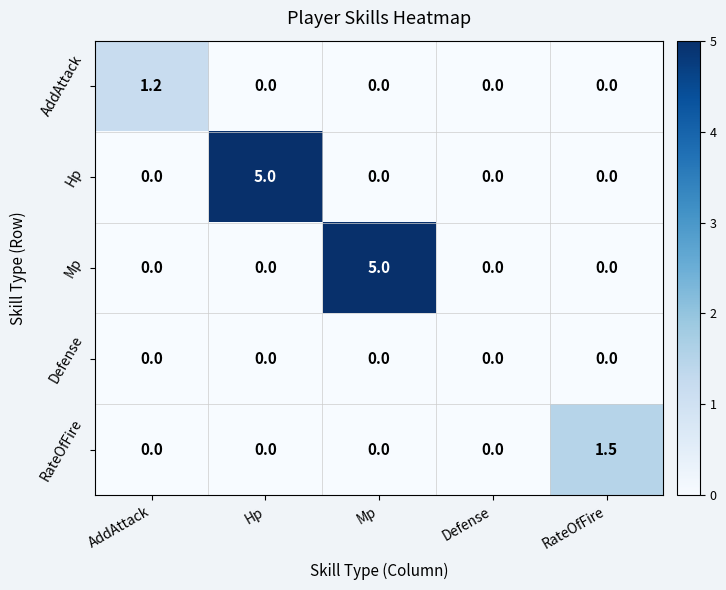

Between Mp and RateOfFire, which series saw the biggest shift?

Mp